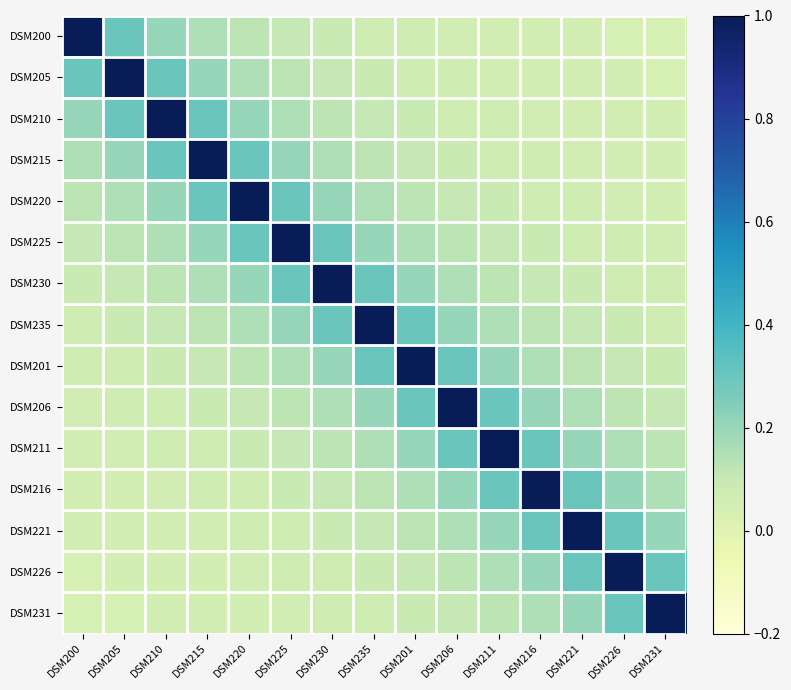

At which category is the sum across all series the highest?

DSM230